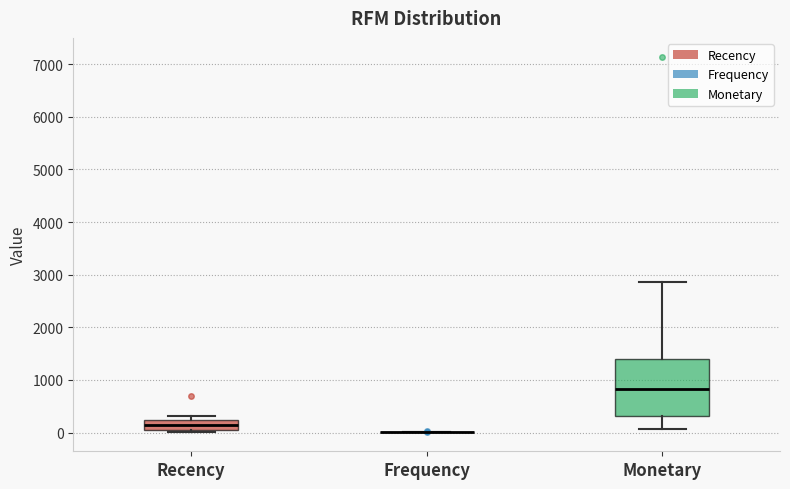

Where is the upper edge of the box for Monetary on the y-axis? The values are not printed on the chart, so give them approximately, as read against the axis.

1400